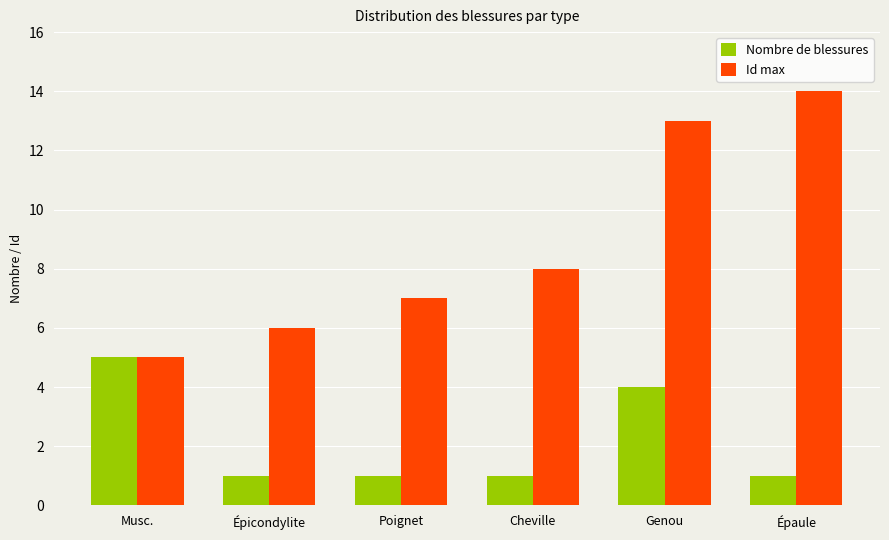

Reading left to right, what are all the values shown in this chart?

Nombre de blessures: 5	1	1	1	4	1
Id max: 5	6	7	8	13	14